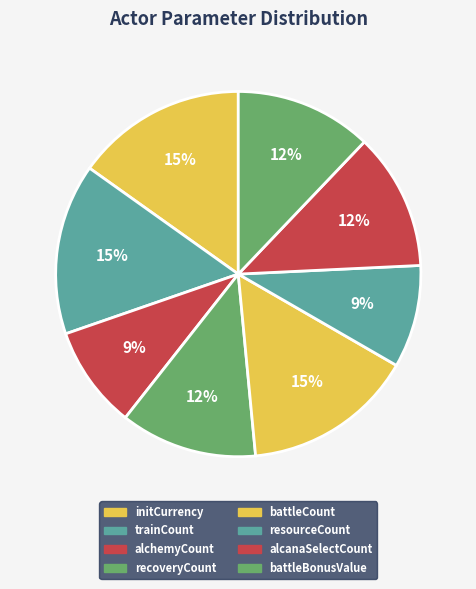

Does any single category account for the majority?

No